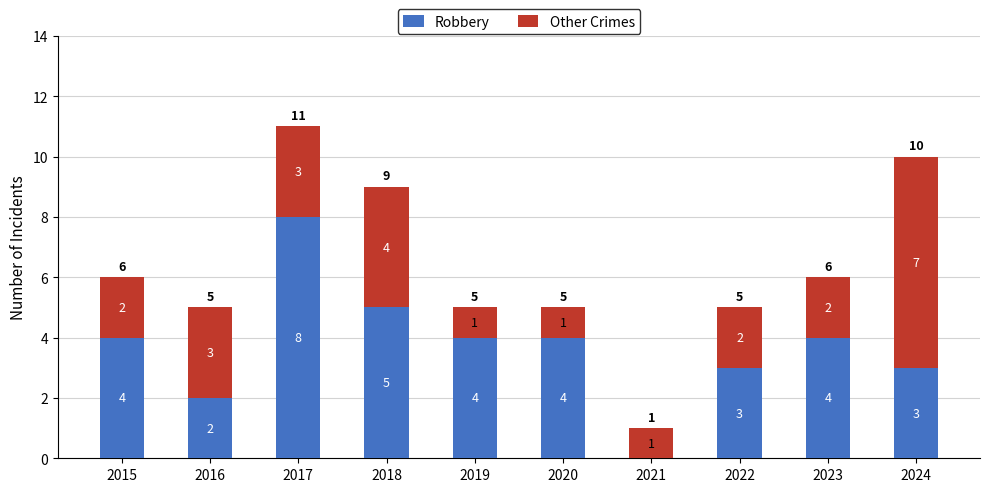

Is it true that Robbery equals 3 at 2024?

True